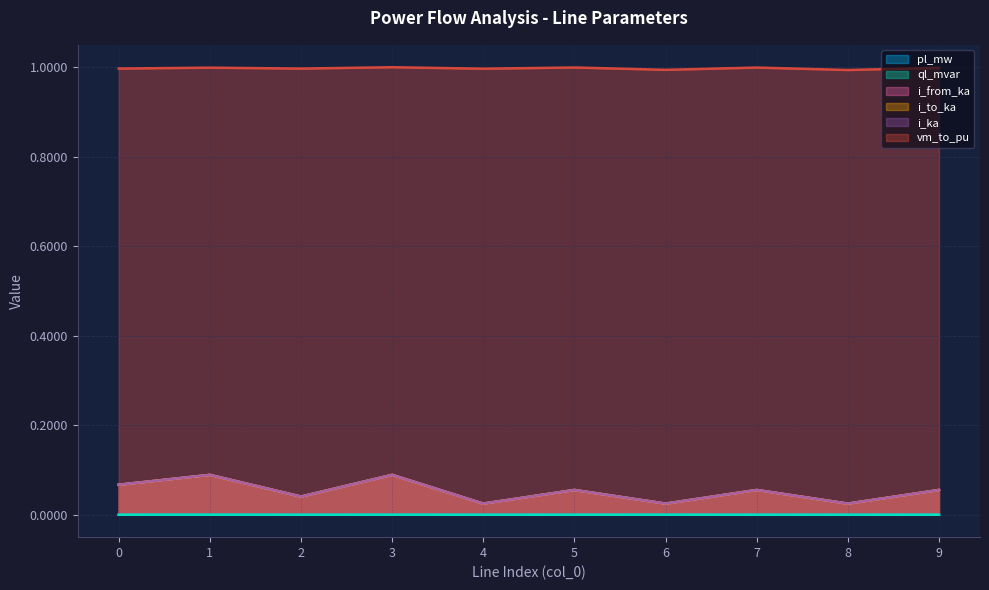

Reading right to left, transcribe all the data shown in this chart.

pl_mw: 9=0.0	8=0.0	7=0.0	6=0.0	5=0.0	4=0.0	3=0.0	2=0.0	1=0.0	0=0.0
ql_mvar: 9=0.0	8=0.0	7=0.0	6=0.0	5=0.0	4=0.0	3=0.0	2=0.0	1=0.0	0=0.0
i_from_ka: 9=0.1	8=0.0	7=0.1	6=0.0	5=0.1	4=0.0	3=0.1	2=0.0	1=0.1	0=0.1
i_to_ka: 9=0.1	8=0.0	7=0.1	6=0.0	5=0.1	4=0.0	3=0.1	2=0.0	1=0.1	0=0.1
i_ka: 9=0.1	8=0.0	7=0.1	6=0.0	5=0.1	4=0.0	3=0.1	2=0.0	1=0.1	0=0.1
vm_to_pu: 9=1.0	8=1.0	7=1.0	6=1.0	5=1.0	4=1.0	3=1.0	2=1.0	1=1.0	0=1.0